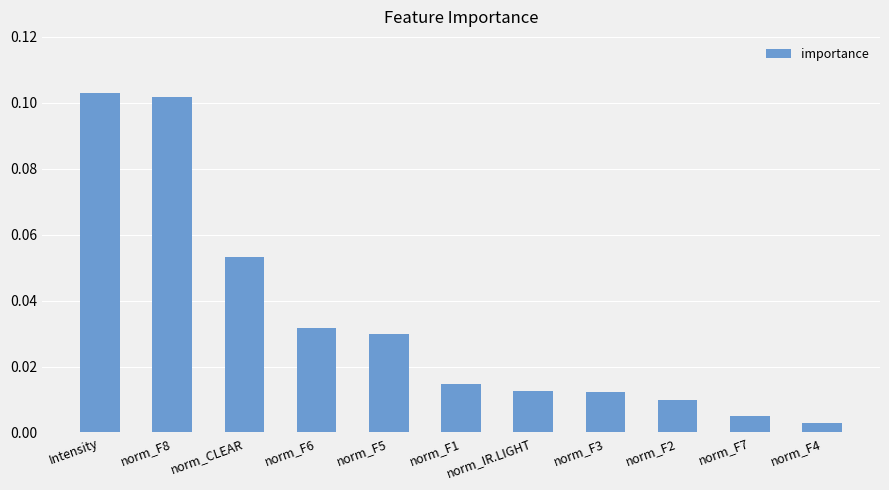

What is the label of the 10th bar from the right?

norm_F8